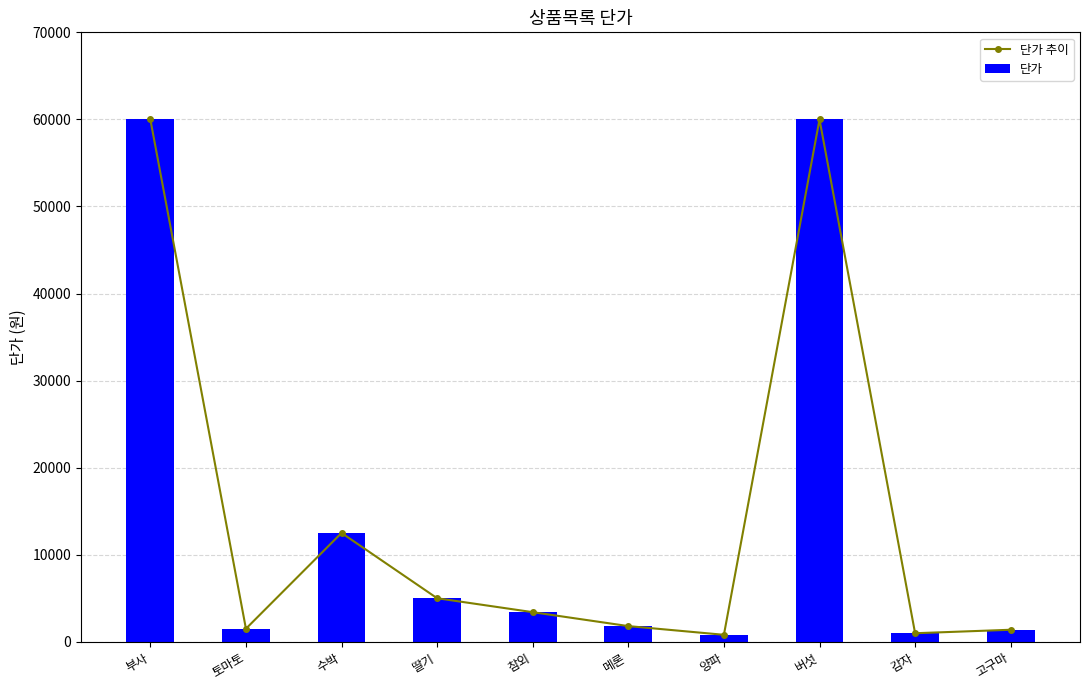

True or false: 단가 추이 has a value of 2648 at 토마토.

False